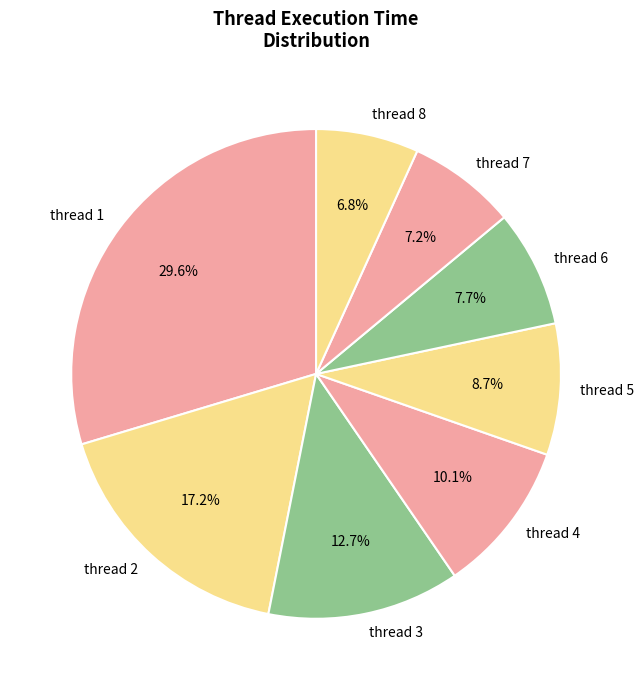

What is the largest slice in the pie chart?

thread 1